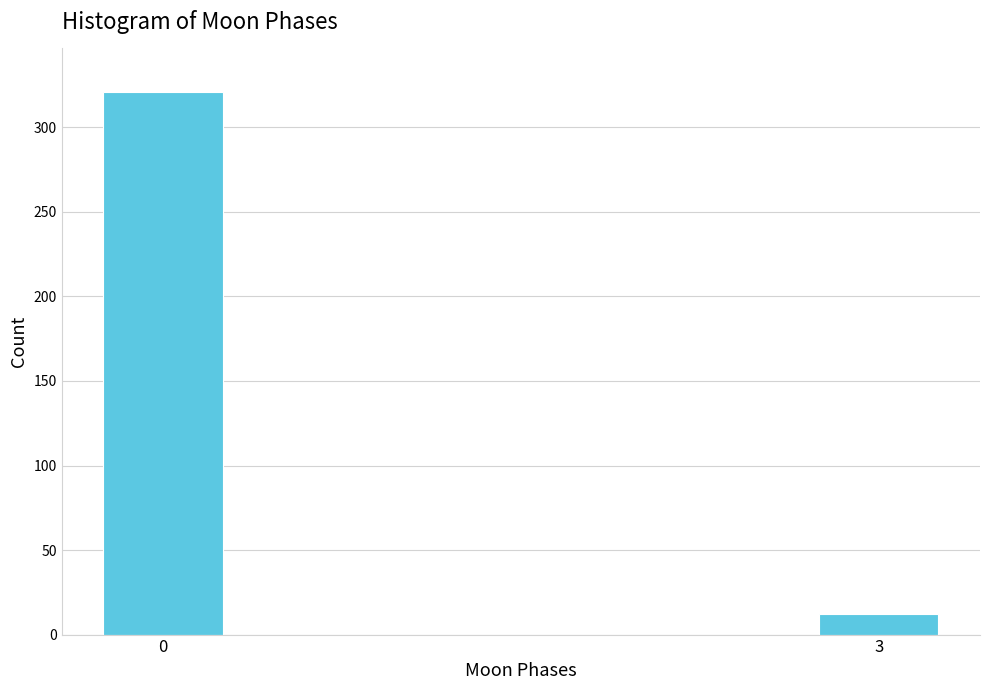

Reading left to right, what are all the values shown in this chart?

0=321	3=12